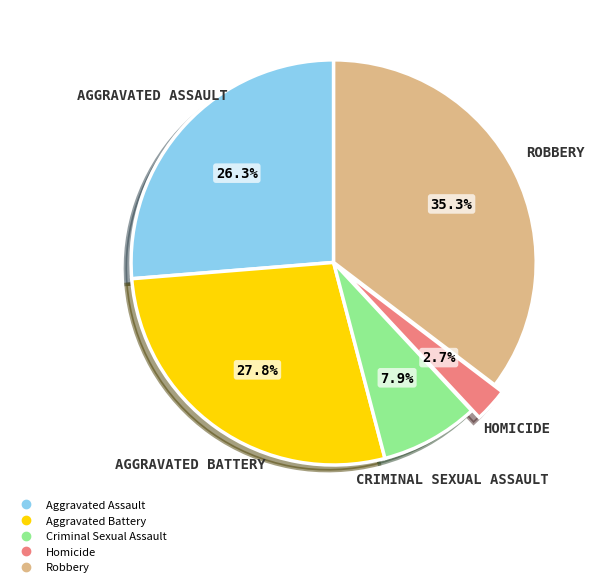

What is the largest slice in the pie chart?

Robbery